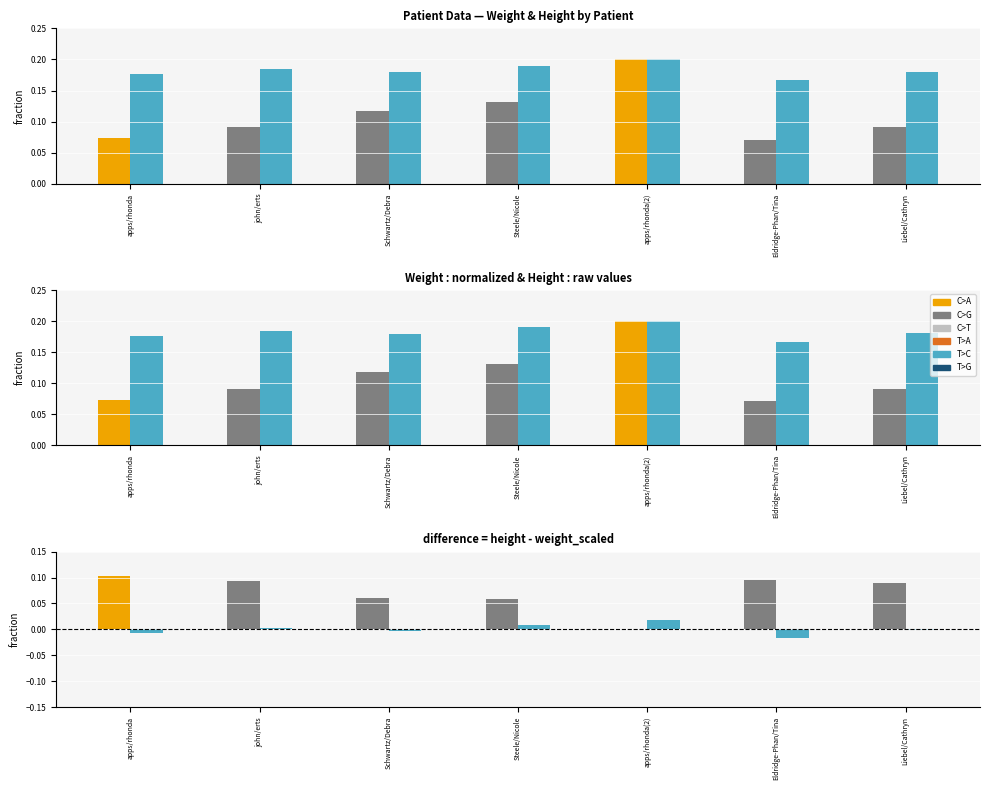

What is the maximum value shown in the chart?

0.2